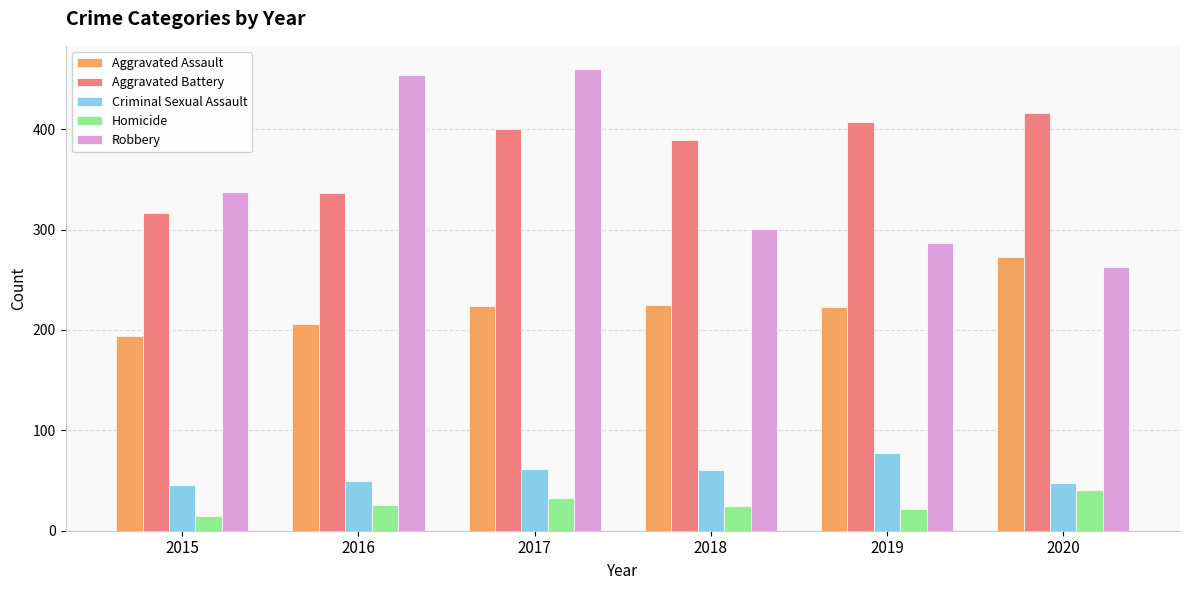

List the series in order of their peak value, lowest first.

Homicide, Criminal Sexual Assault, Aggravated Assault, Aggravated Battery, Robbery